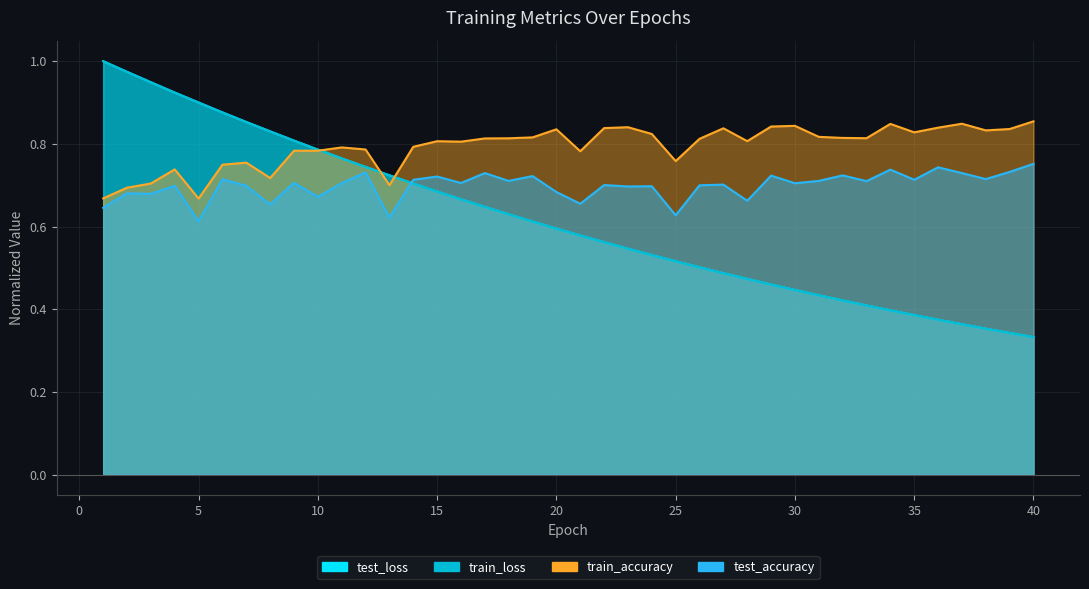

True or false: train_loss and train_accuracy cross at least once.

True